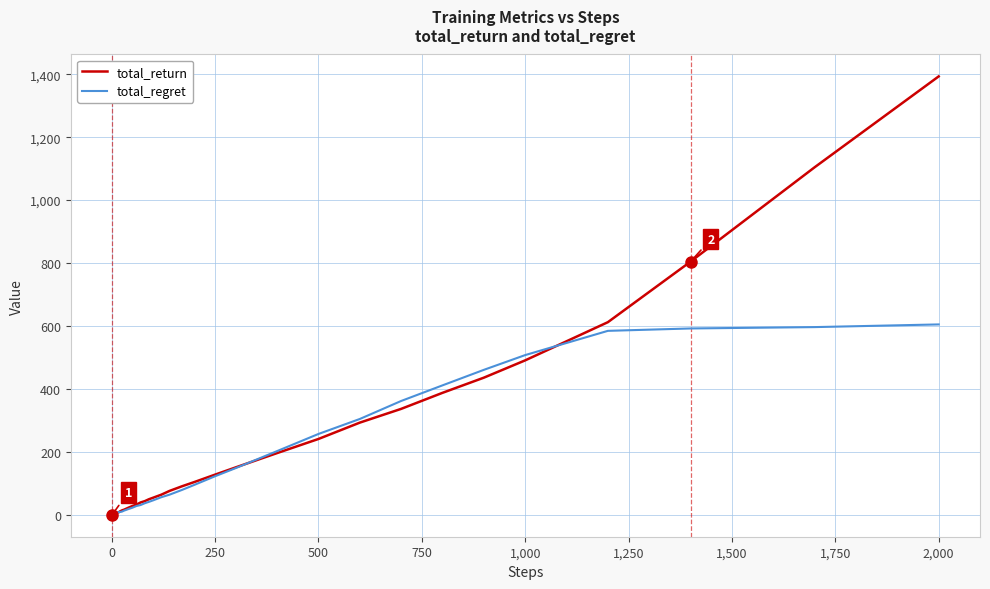

What is the greatest value displayed?

1393.0